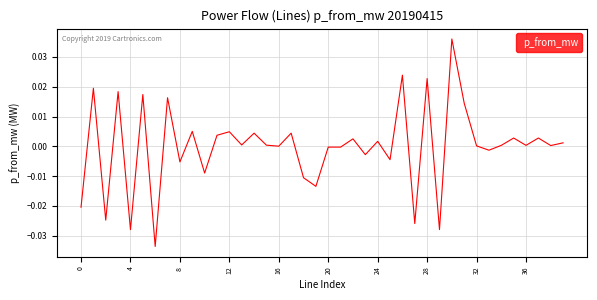

Which label corresponds to the largest value in the chart?

30